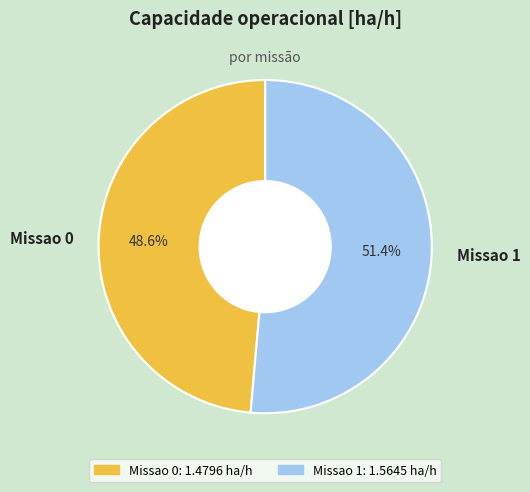

What is the ratio of the value at Missao 0 to the value at Missao 1?

0.9